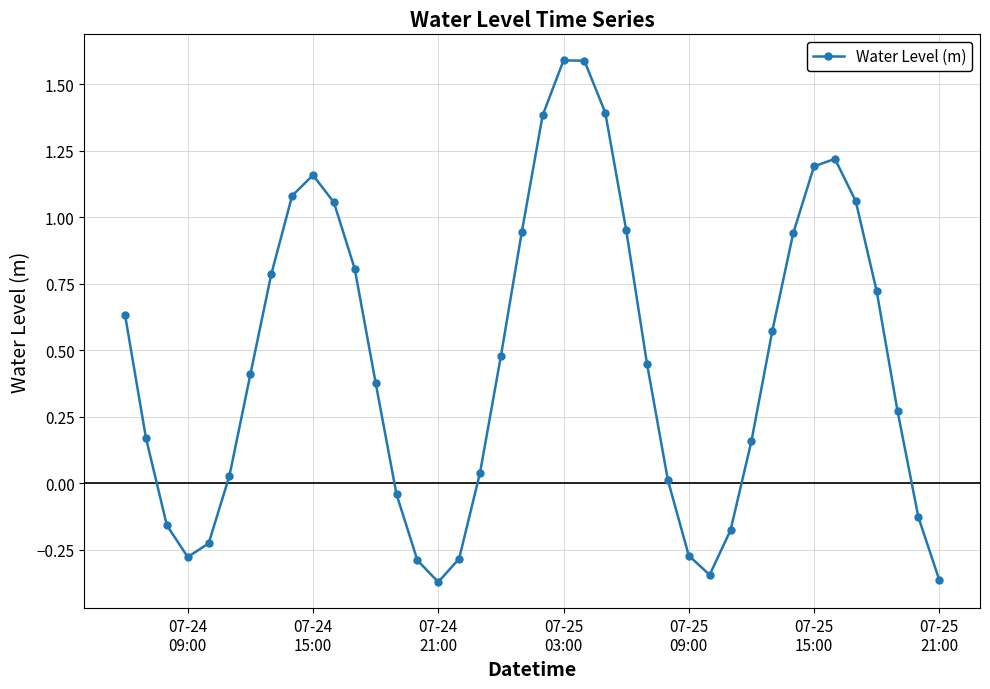

What is the difference between the maximum and second lowest values?

2.0